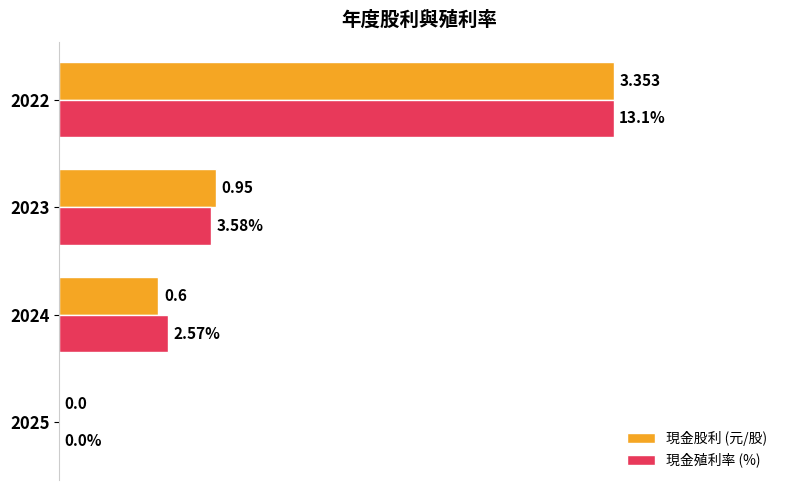

What are all the series names shown in the legend?

現金股利 (元/股), 現金殖利率 (%)